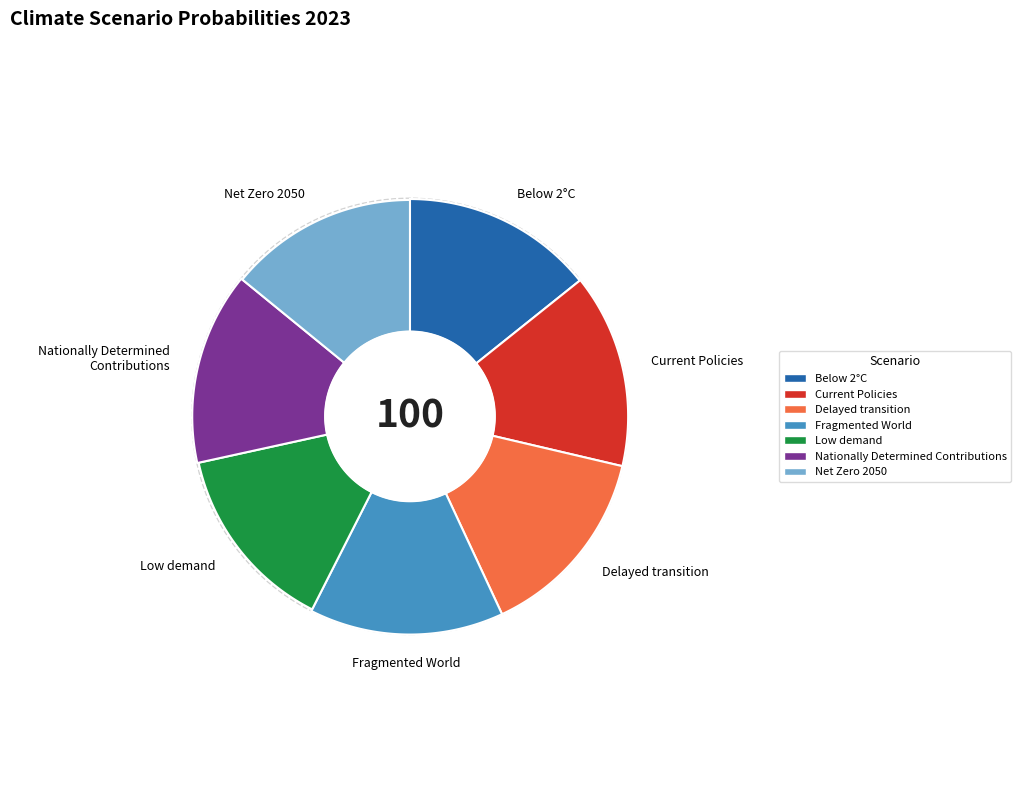

Which category has the smallest portion of the pie?

Low demand